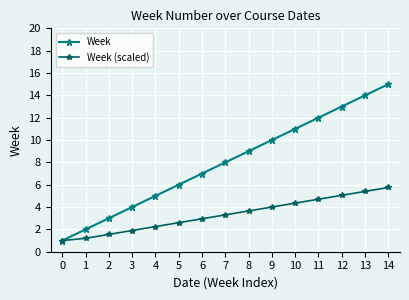

Which series changed the most between 0 and 9?

Week